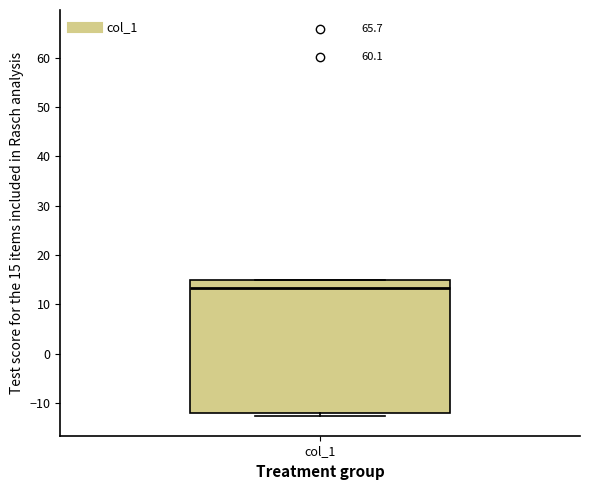

Read this box plot against the y-axis: the position of the median line, the range covered by the box, and the ends of both whiskers. The values are not printed on the chart, so give them approximately, as read against the axis.

median 13, box -12 to 15, whiskers -13 to 15